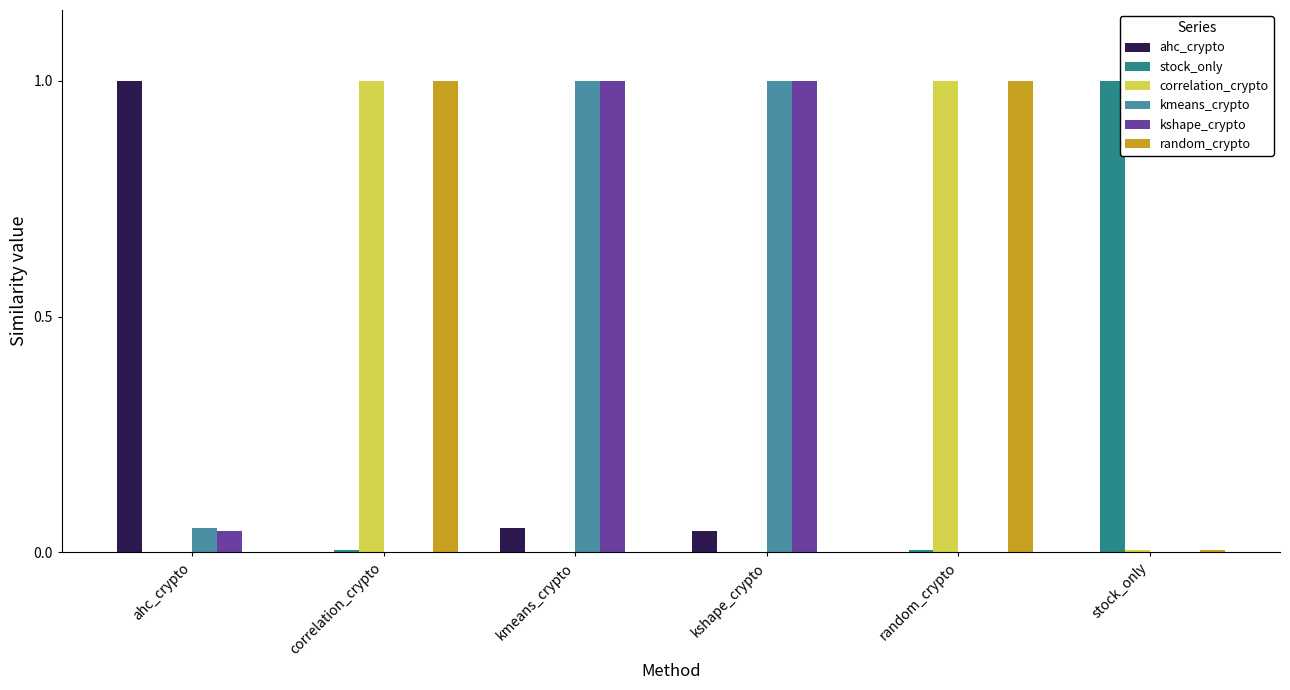

What is the spread (max minus min) of values at ahc_crypto?

1.0